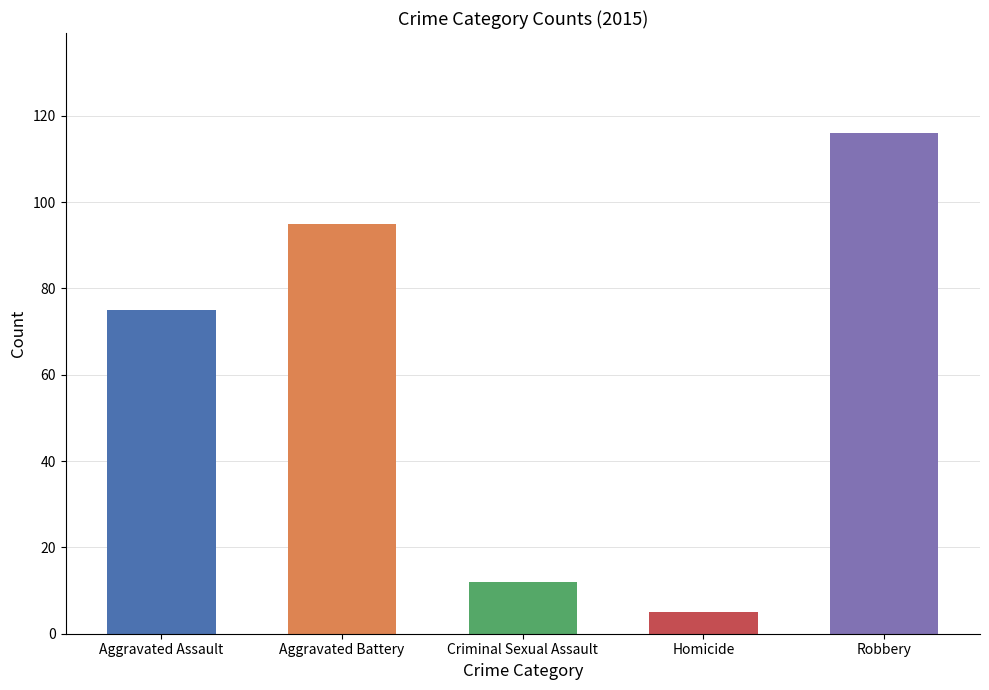

The Aggravated Assault series shows 75 at 2015. True or false?

True